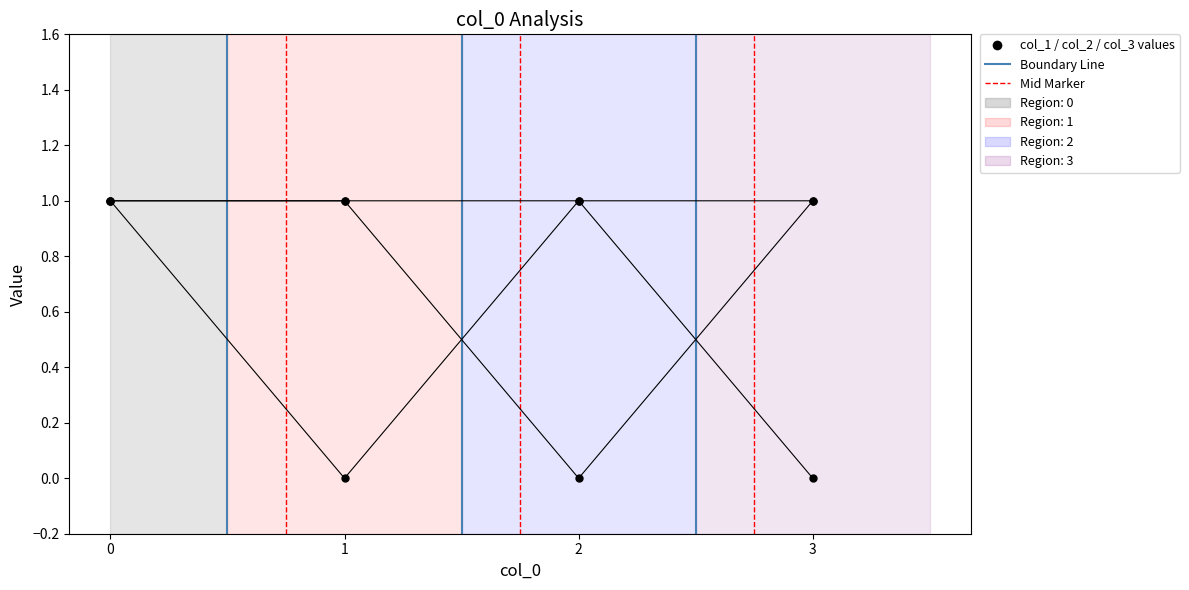

How many lines are shown in the chart?

3